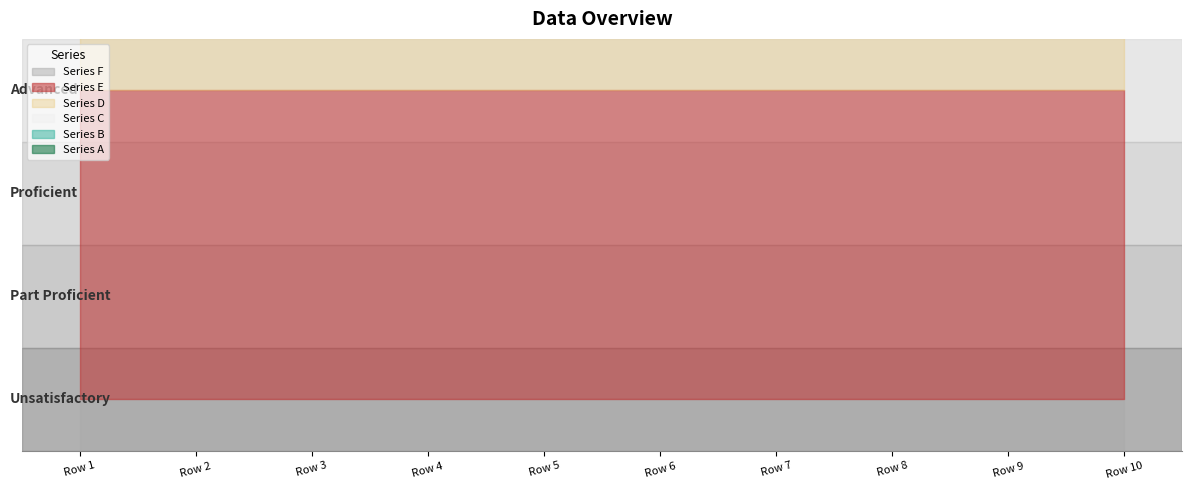

True or false: Series D has more than 1 points higher than both neighbors.

False